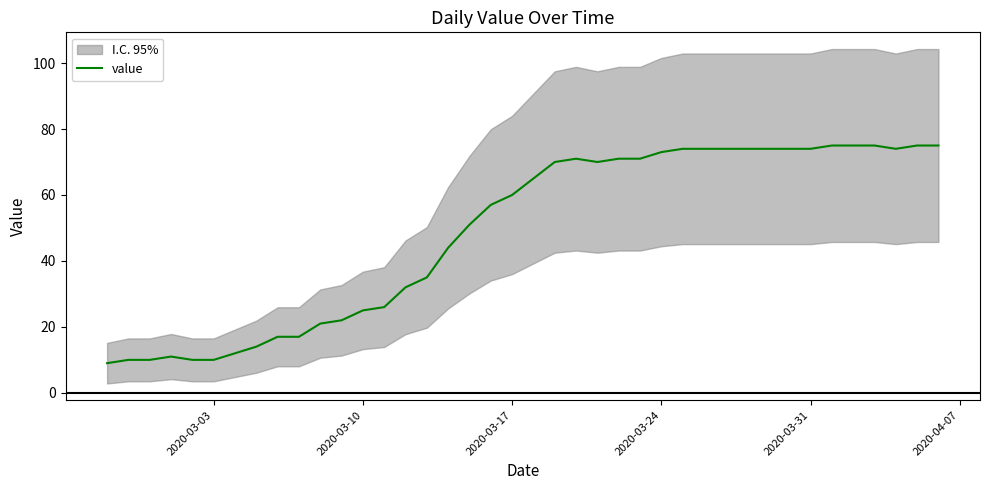

What is the lowest value of the value series?

9